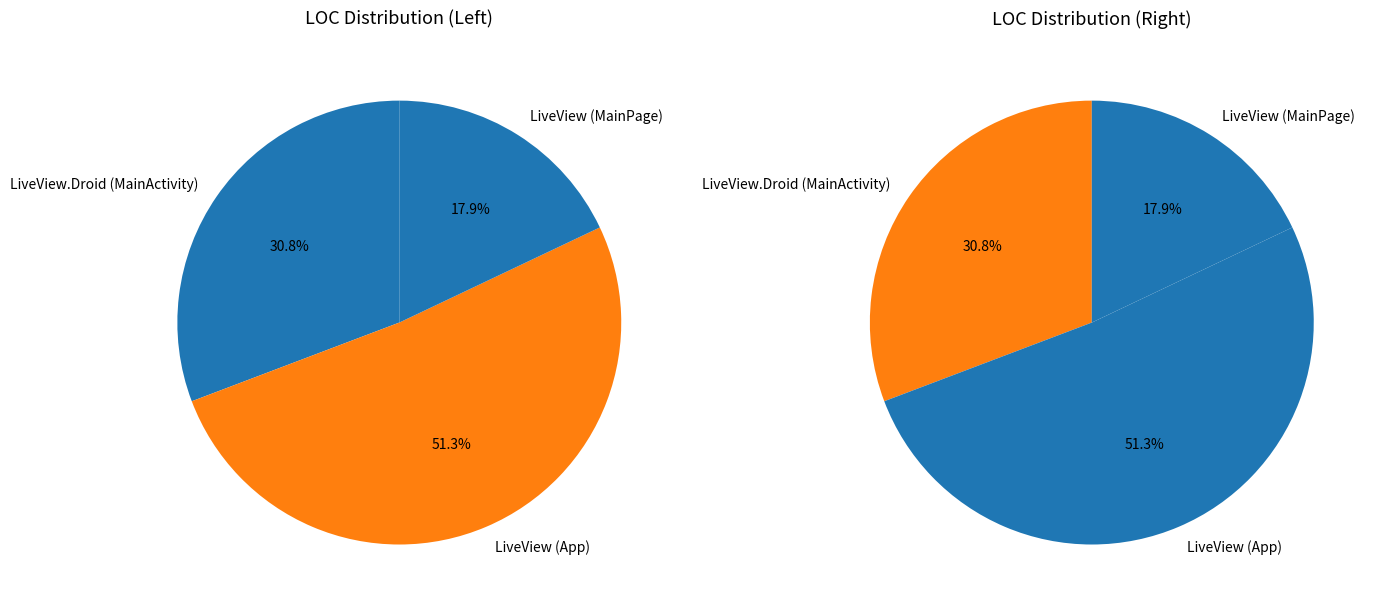

To the nearest percent, what percentage of the pie is LiveView?

18%